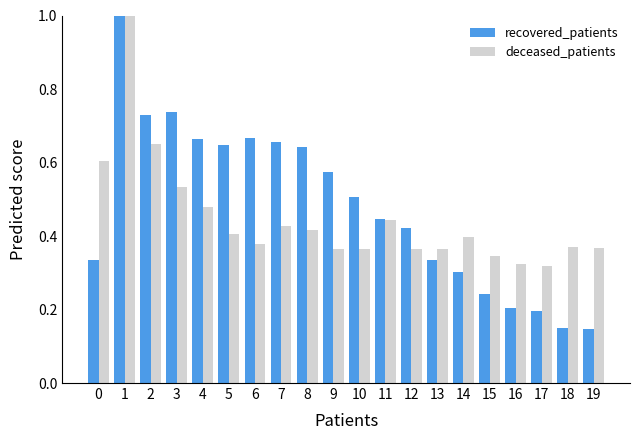

List the series in order of their overall mean, lowest first.

deceased_patients, recovered_patients